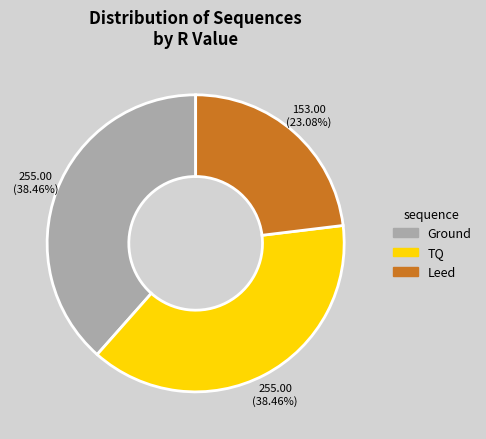

Is it true that Ground is 38% of the pie?

True